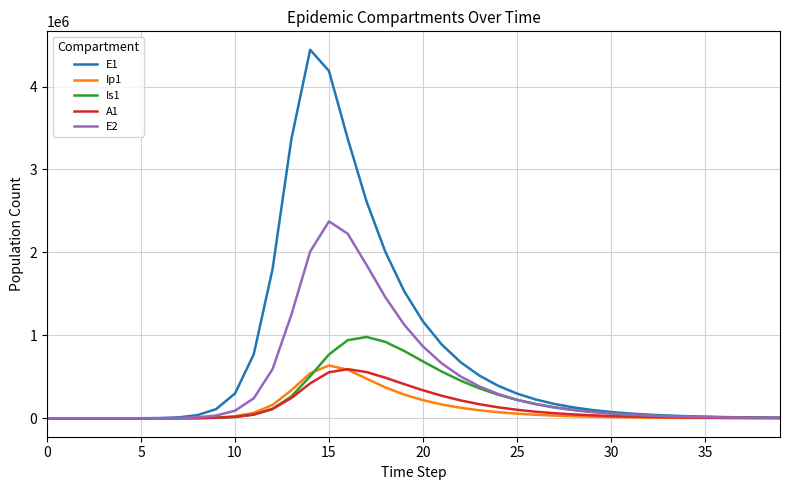

What is the maximum value for Is1?

980804.1